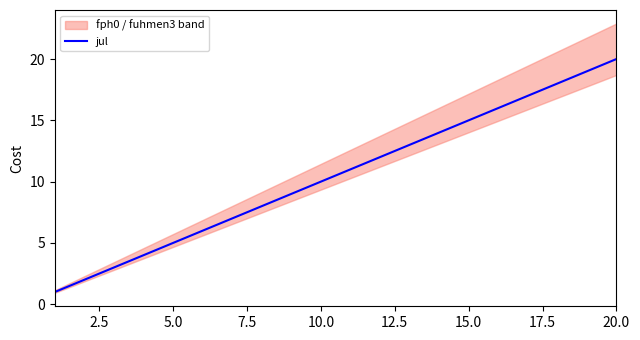

What is the maximum value for jul?

20